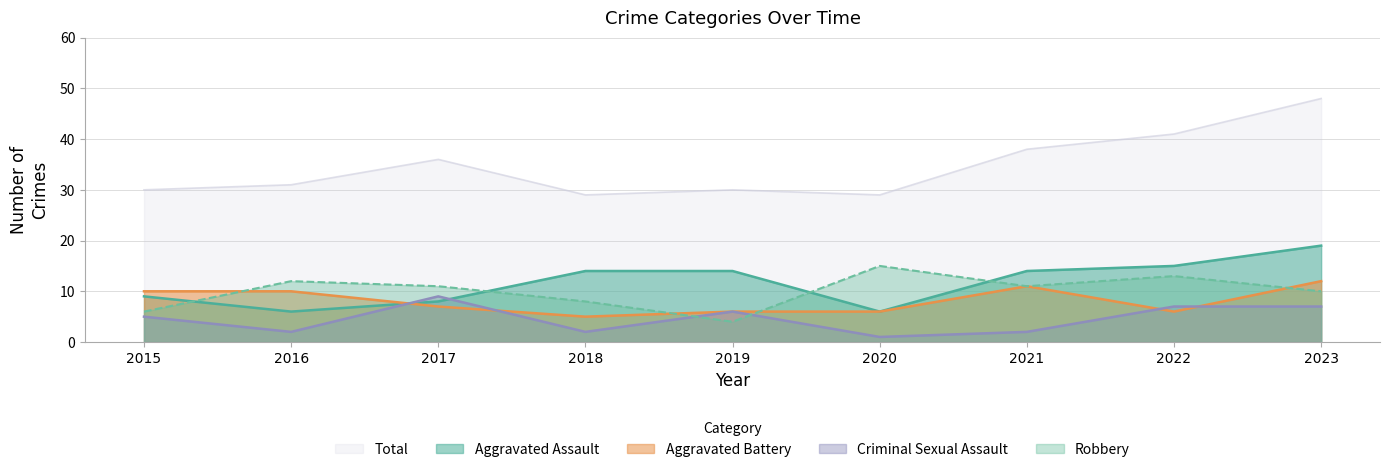

True or false: Aggravated Assault has more than 1 interior local peaks.

False